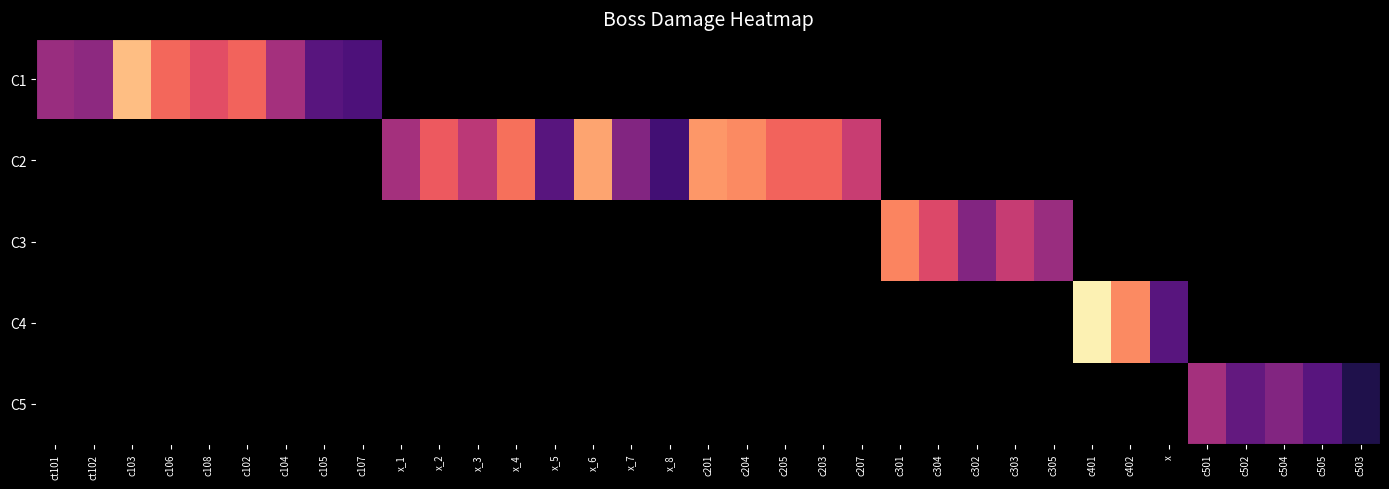

What is the maximum value shown in the chart?

330.0